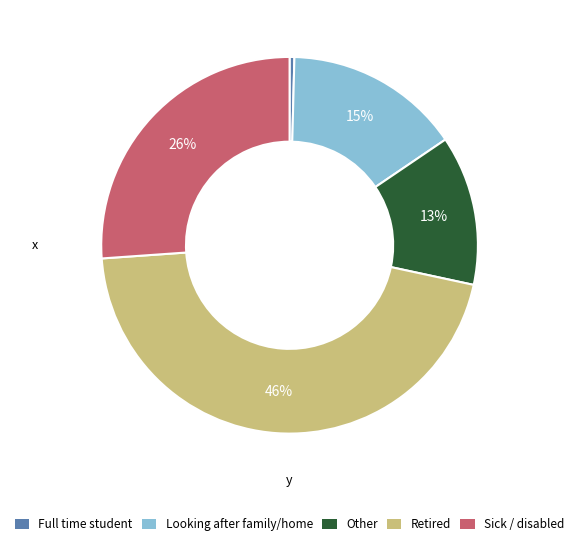

Is Sick / disabled the majority of the pie?

No